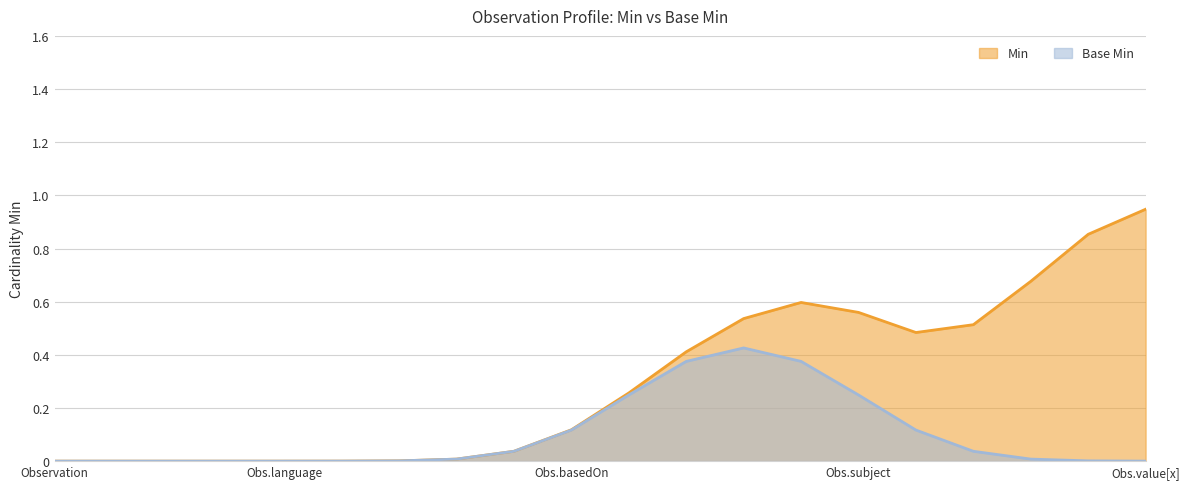

Rank the series at Observation.extension from lowest to highest value.

Min, Base Min